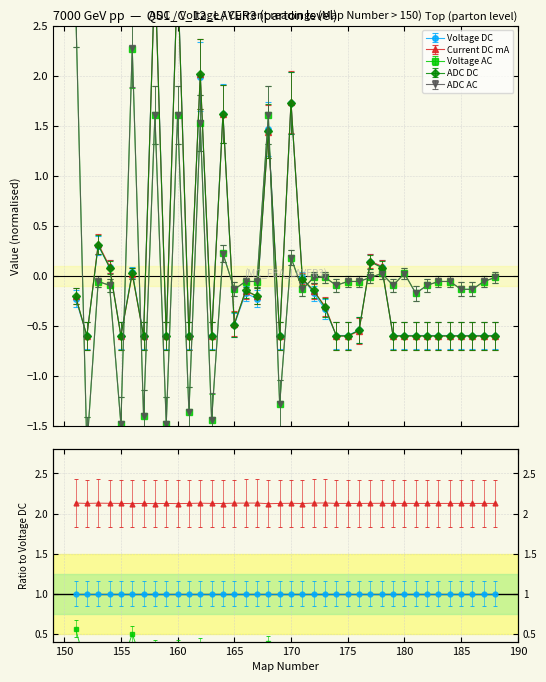

True or false: ADC AC has a value of -0.1 at 154.

True